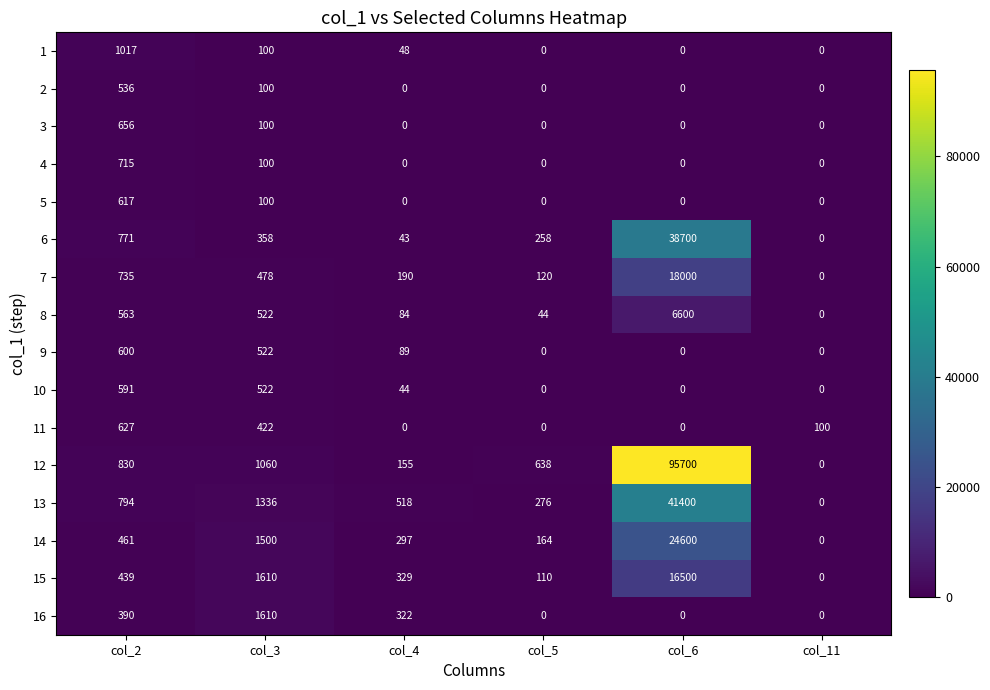

Where is 1 nearest to the value 508?

col_3